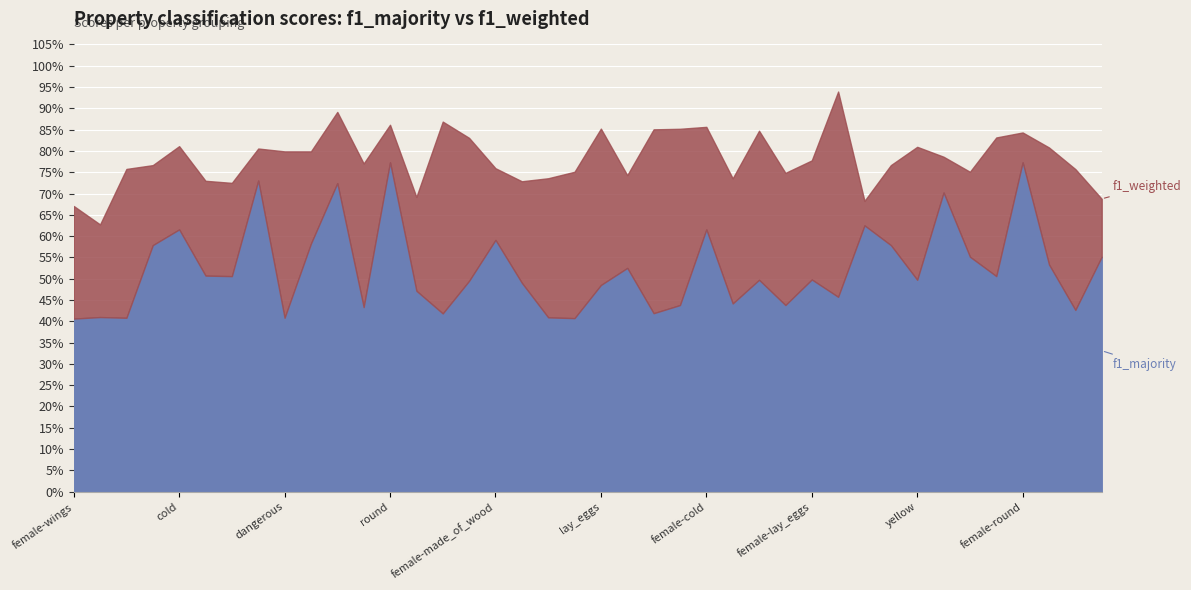

What is the average value of the f1_weighted series?

0.8